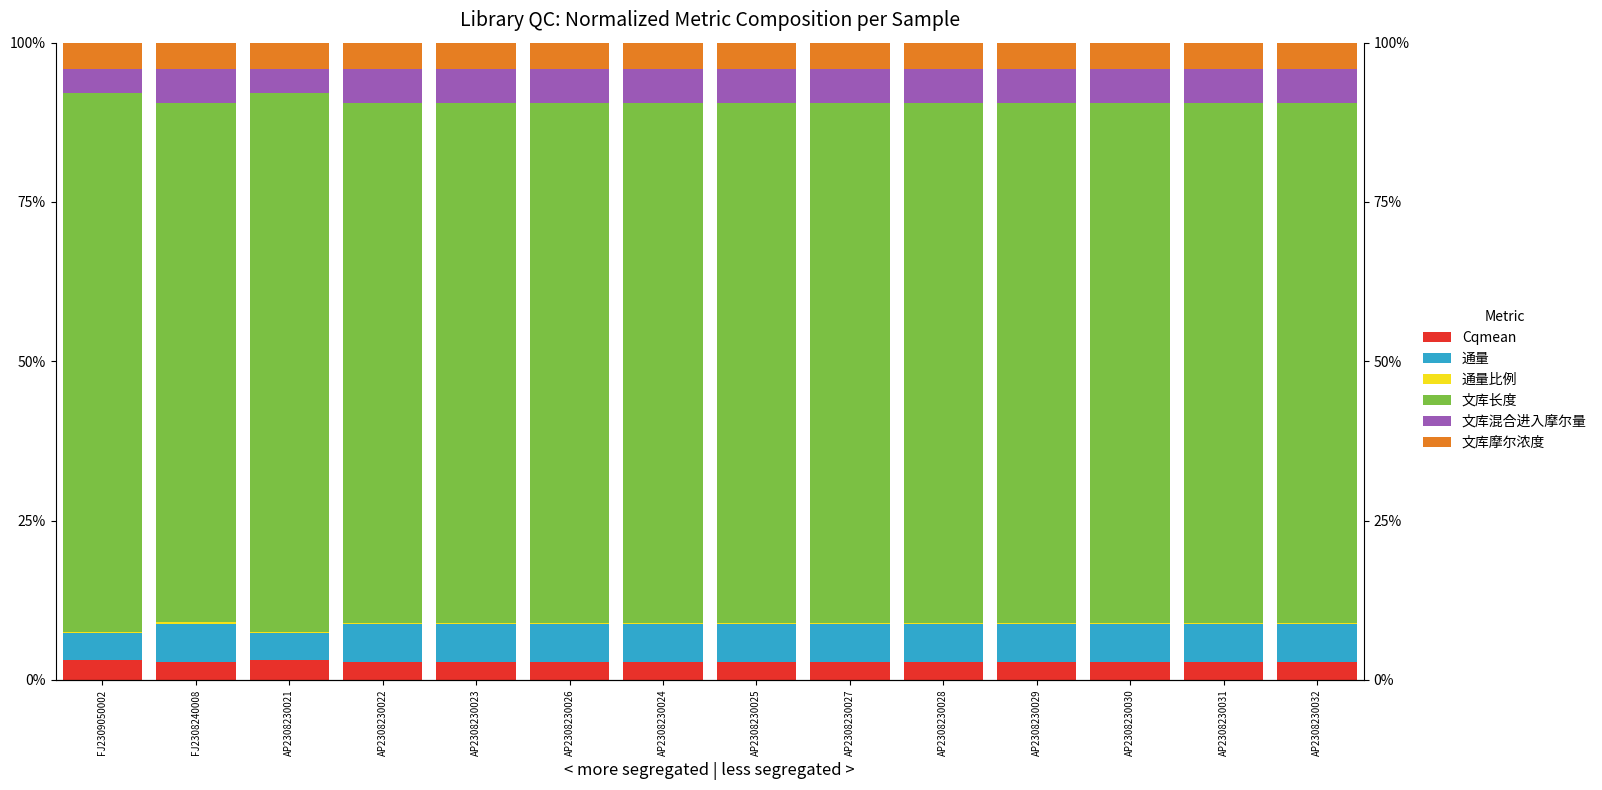

What is the value of the 文库混合进入摩尔量 bar at the 14th from the left?

5.4